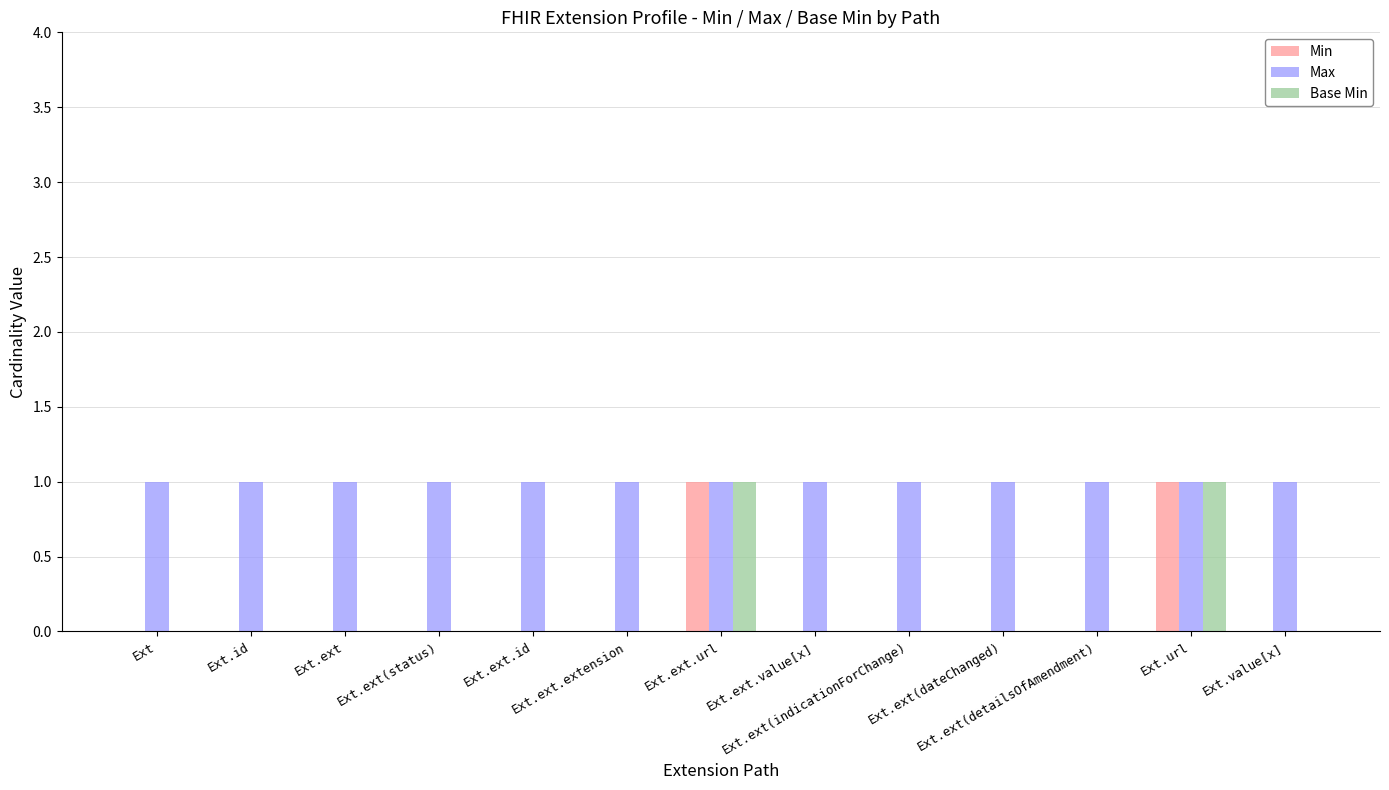

What is the sum of all Max values?

13